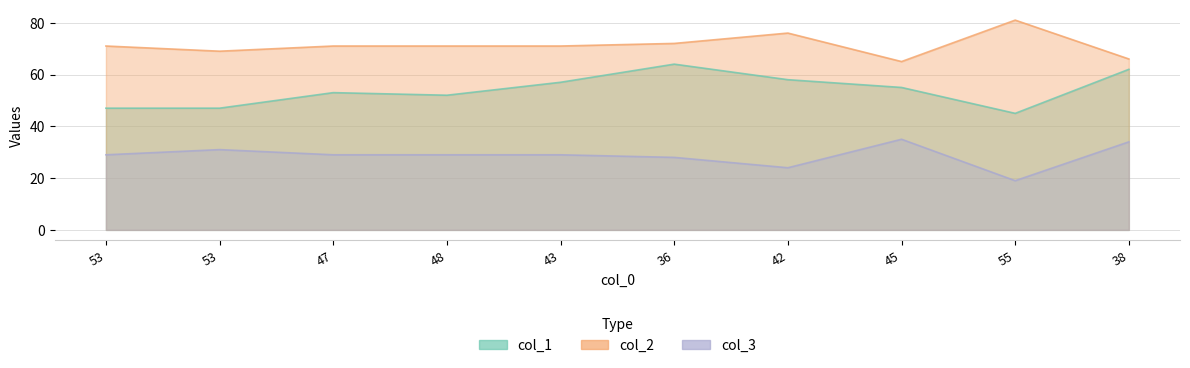

Rank the series at 48 from lowest to highest value.

col_3, col_1, col_2